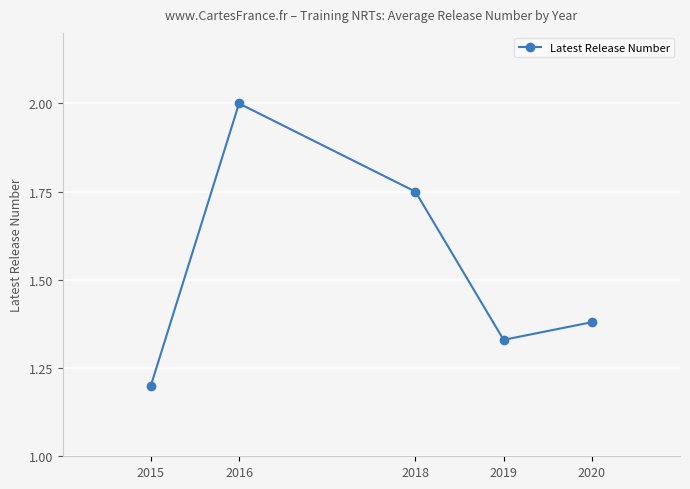

What is the value of the 2nd point from the left?

2.0